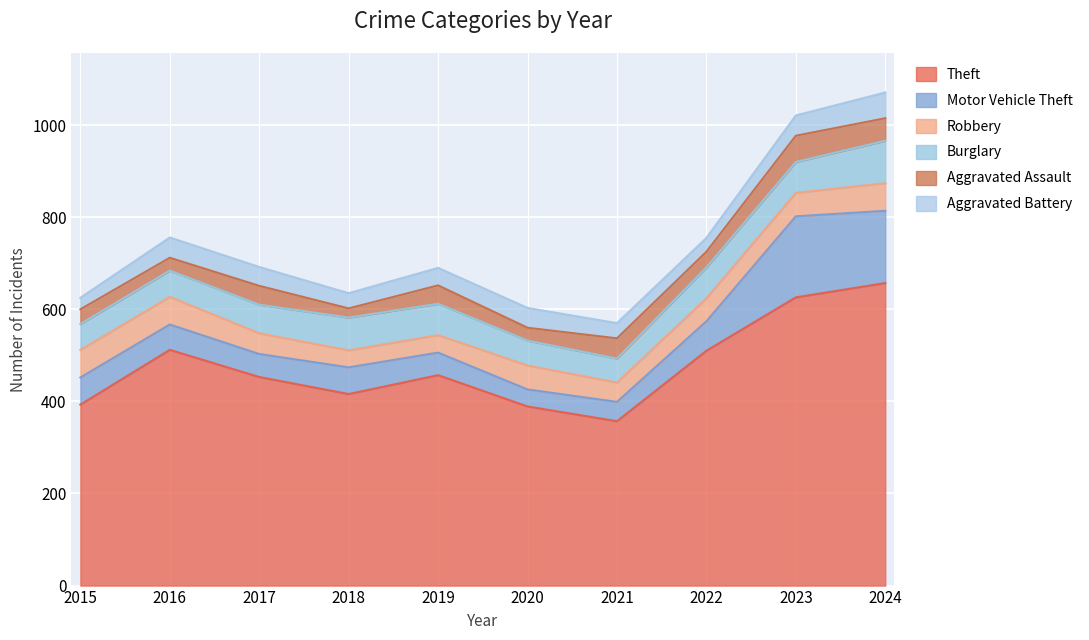

What is the maximum value shown in the chart?

657